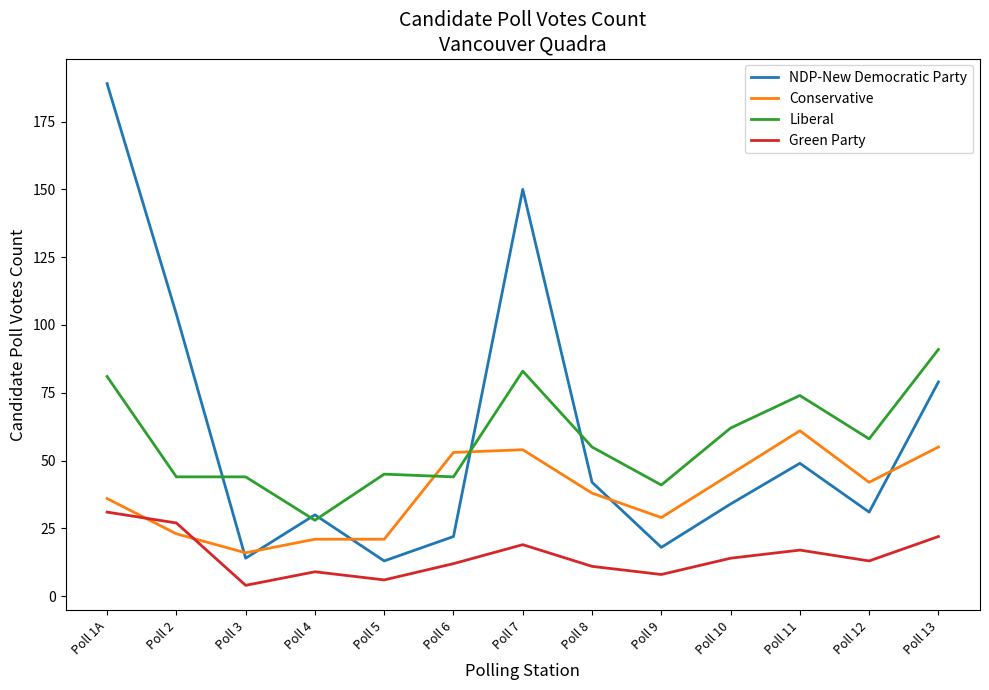

Is this an area chart (filled region under the line)?

No